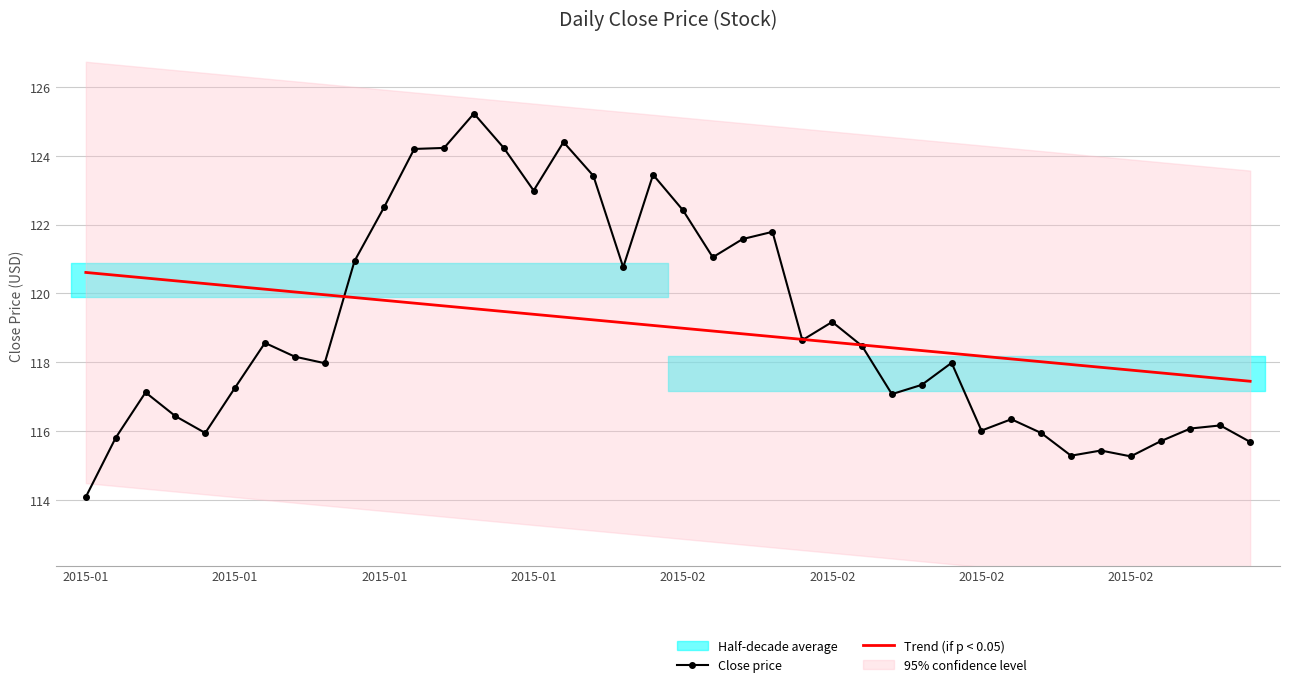

What is the average value of the Trend (if p < 0.05) series?

119.0